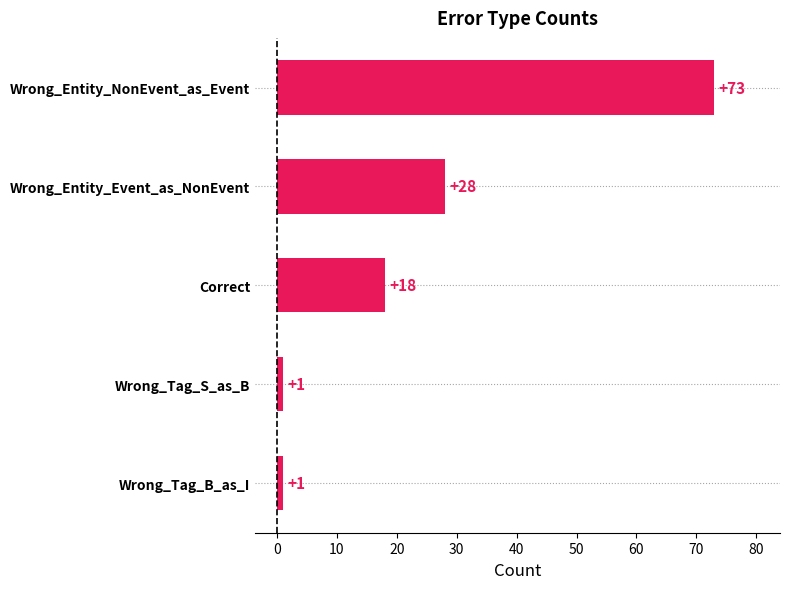

What is the average value?

24